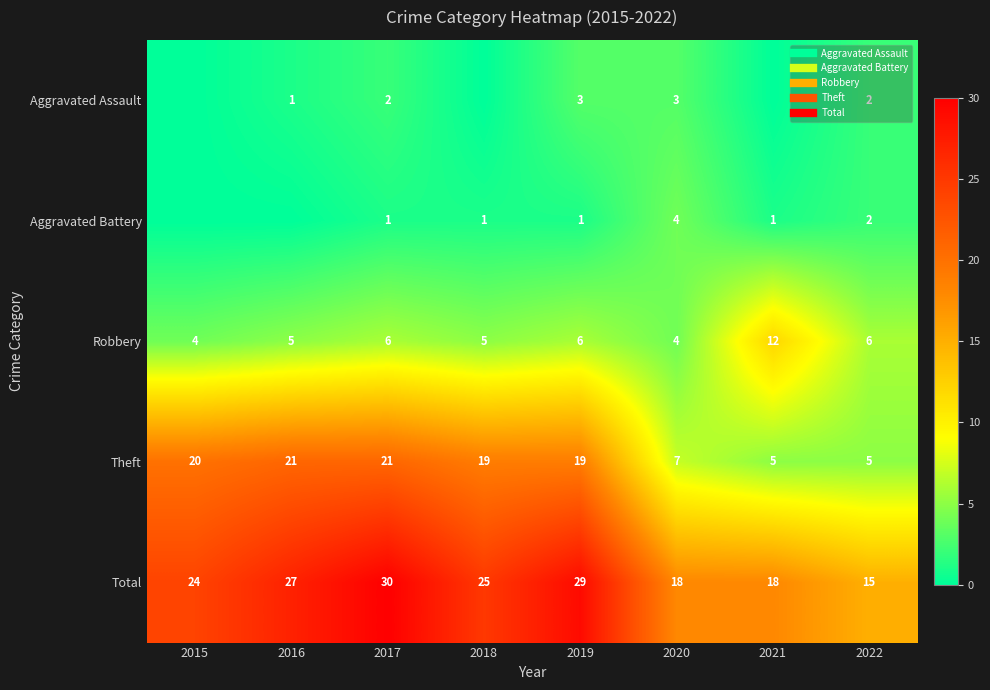

Which series changed the most between 2016 and 2017?

Total